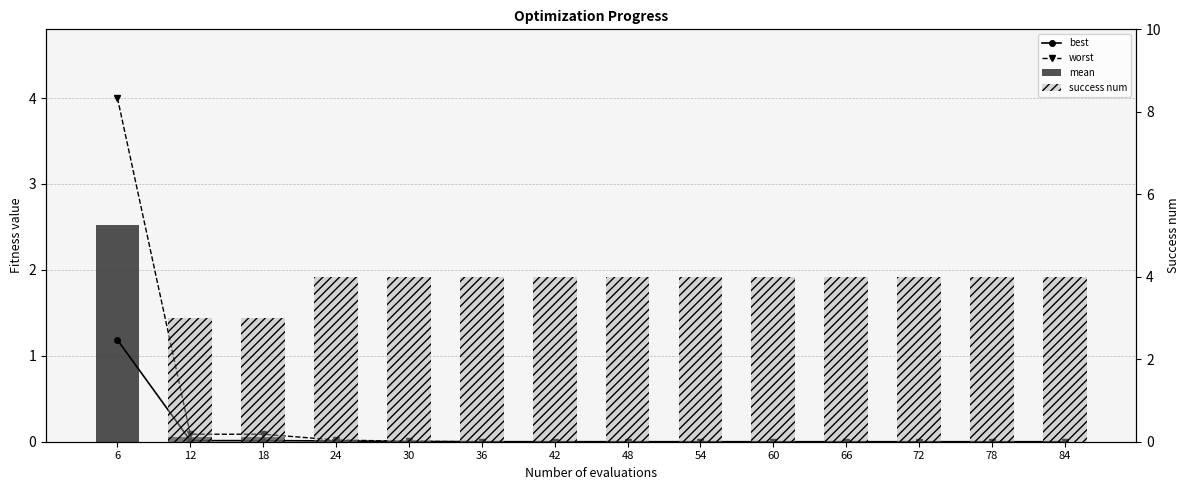

Rank the series by their maximum value, from lowest to highest.

best, mean, worst, success num